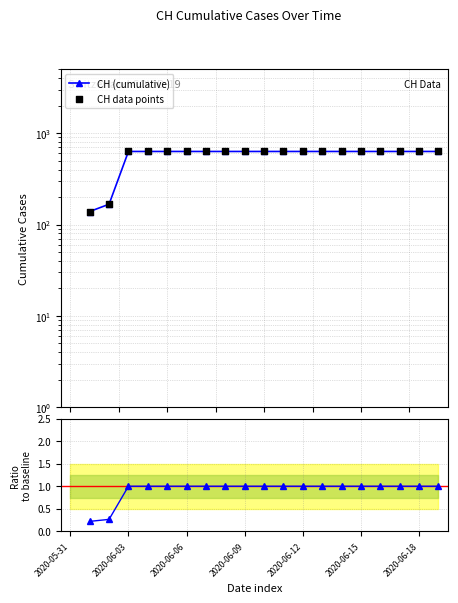

Is the value of CH (cumulative) at 13 greater than the value of CH data points at 17?

No